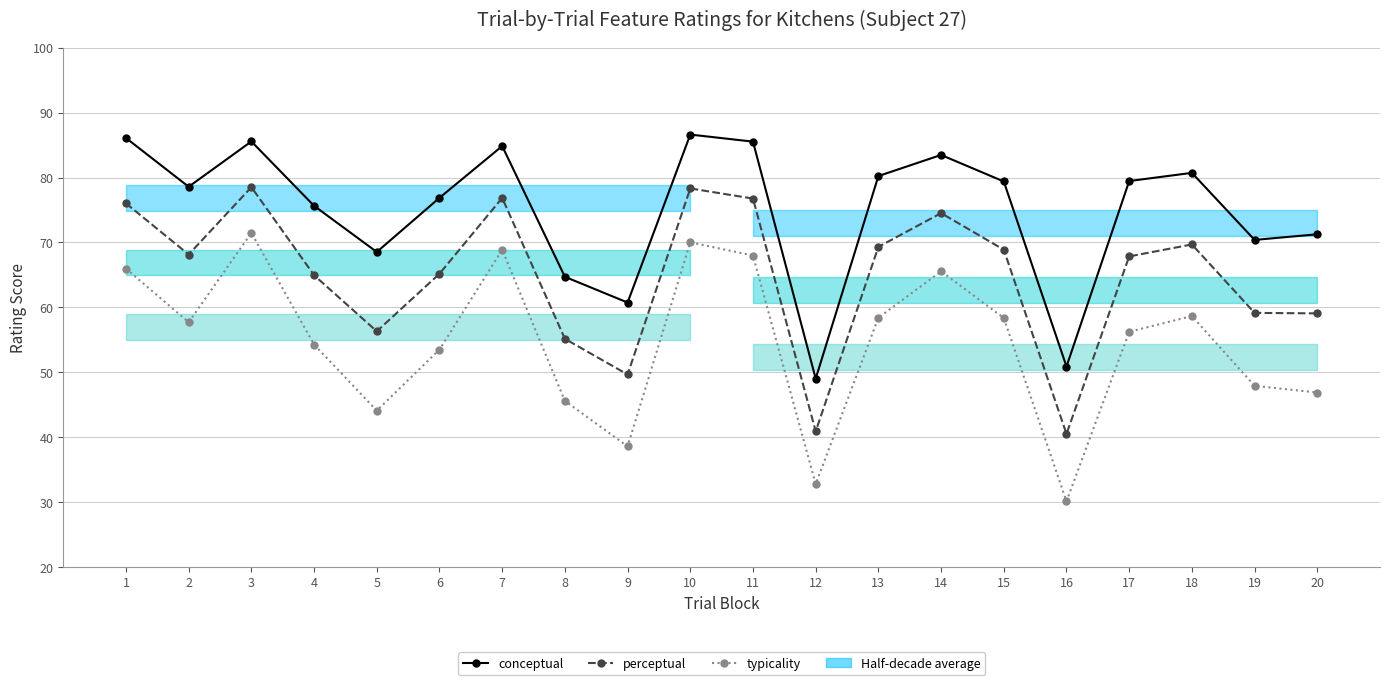

True or false: typicality and perceptual intersect in this chart.

False